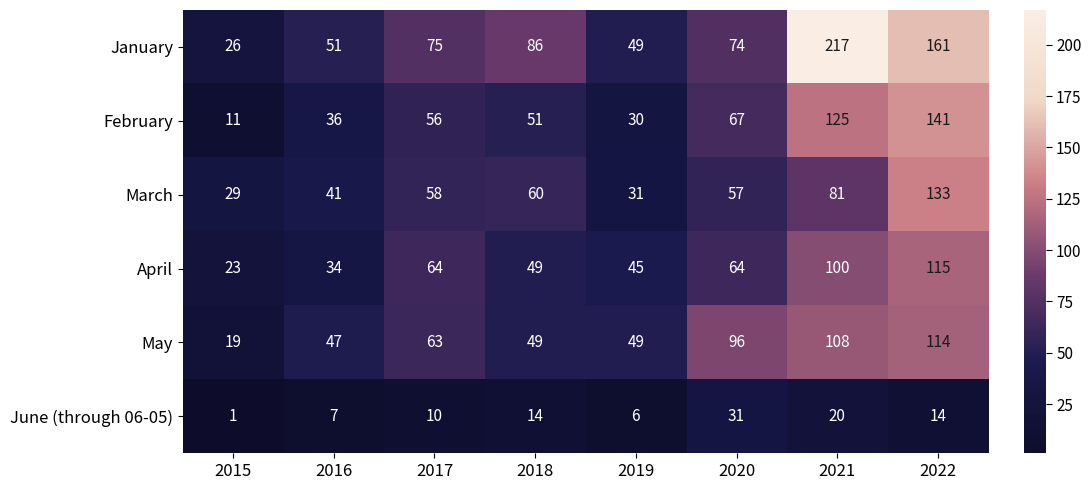

Read the March value at 2018, to the nearest 5.

60